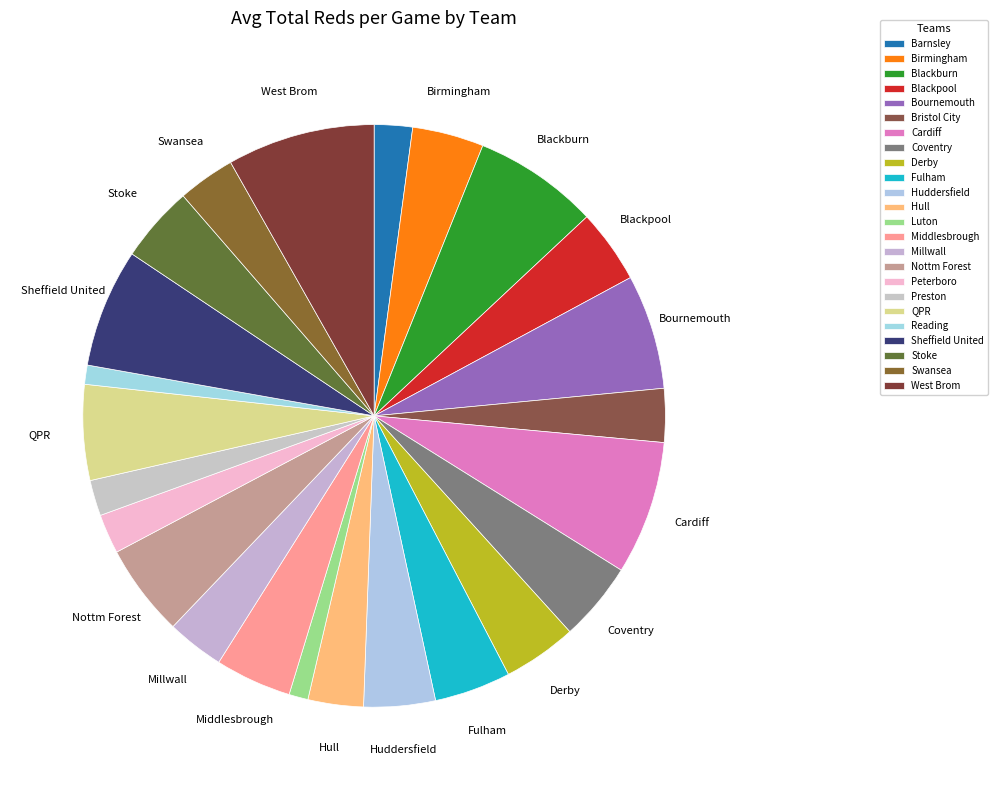

The Hull slice represents 3% of the pie. True or false?

True